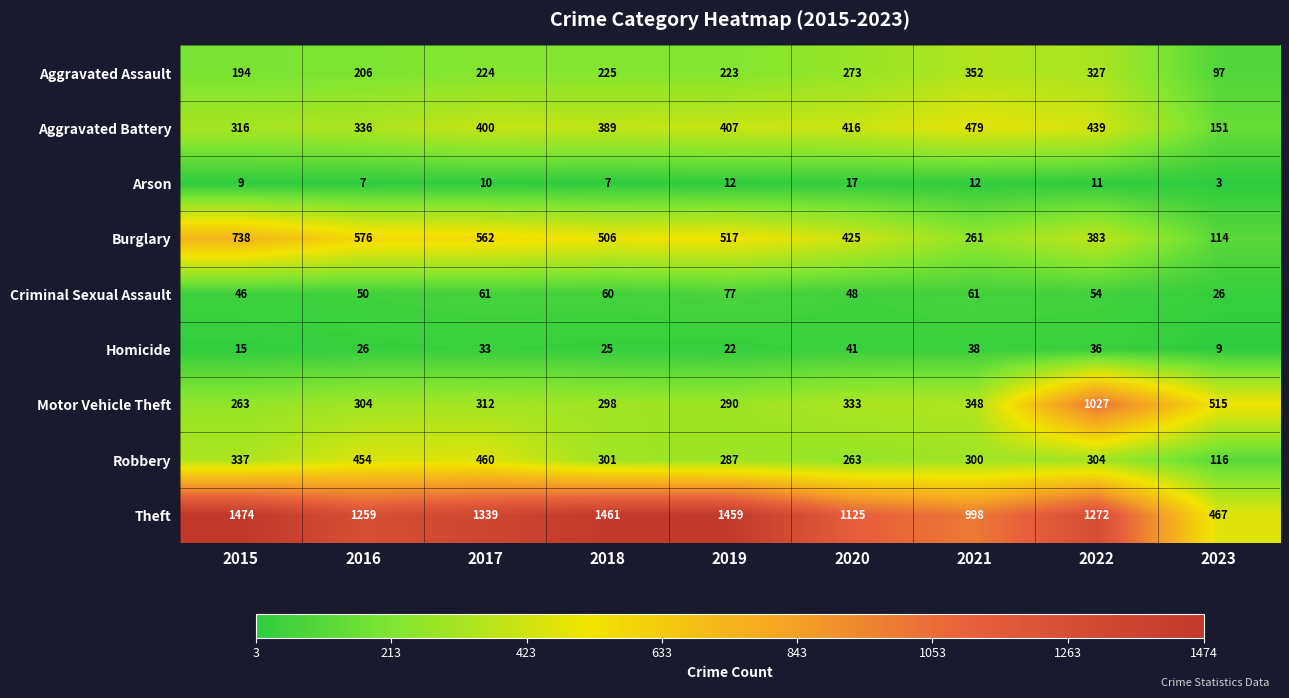

At how many categories does at least one series exceed 679?

8